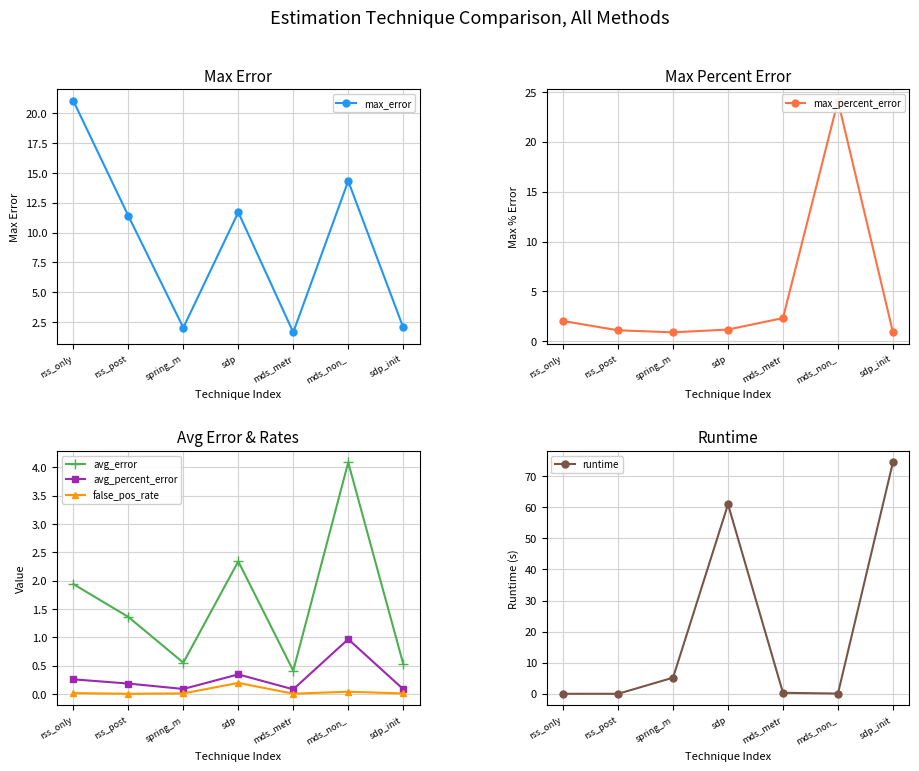

How many distinct data groups are displayed?

6